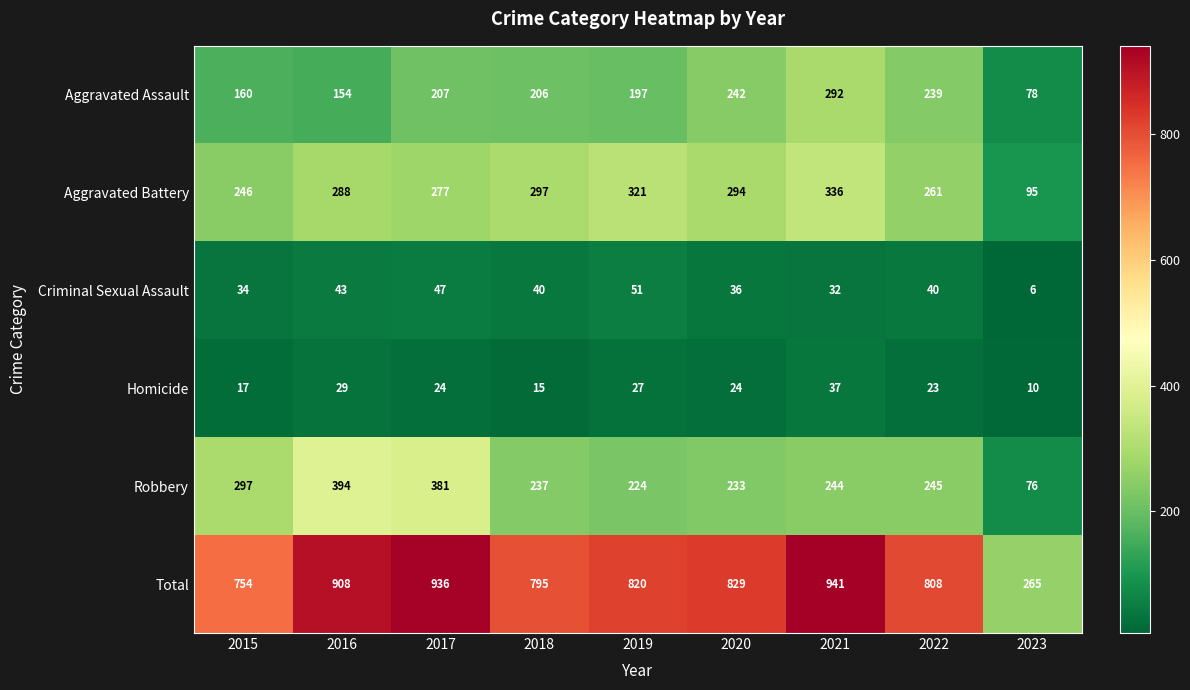

The value of Homicide at 2020 is 24. True or false?

True